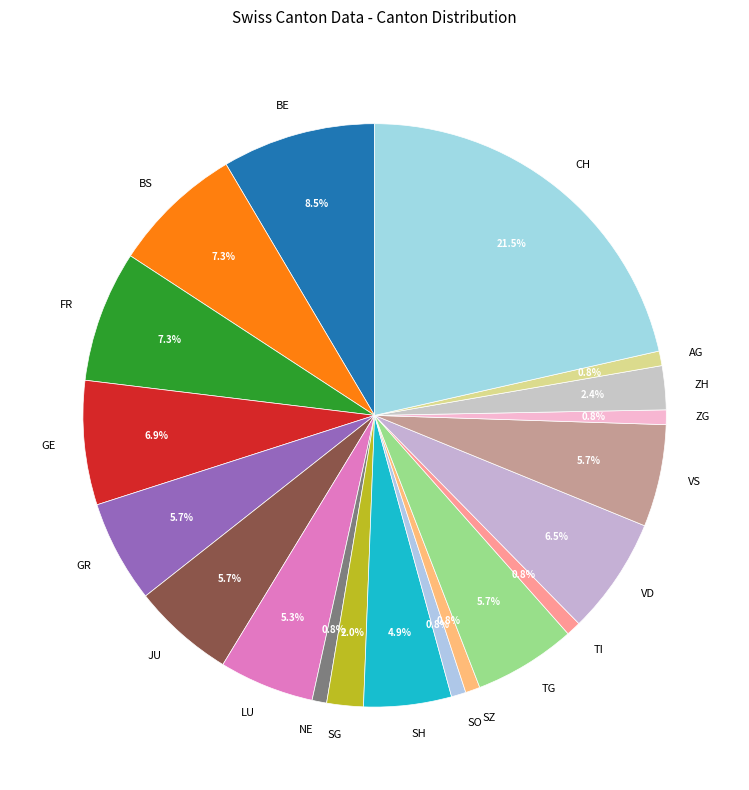

How much of the chart is everything except BE?

91.5%